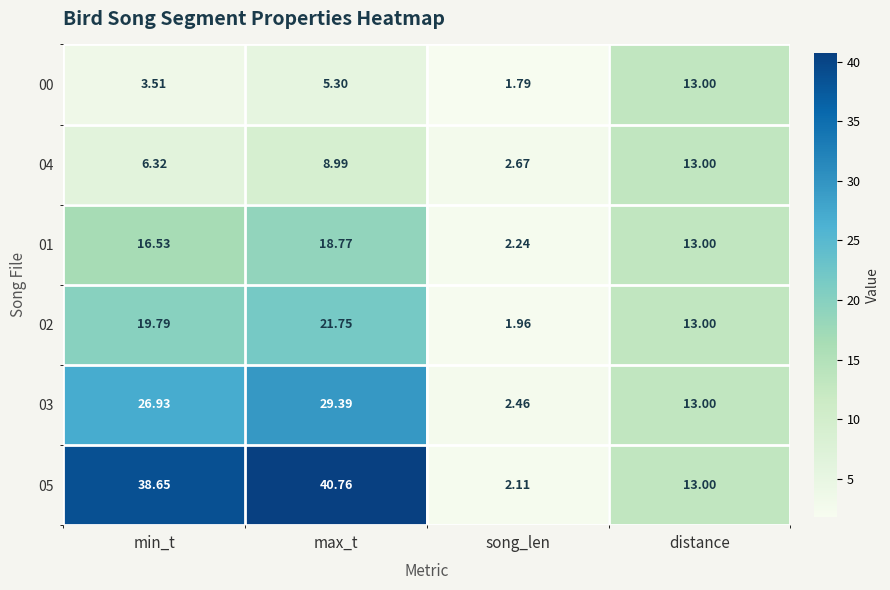

At which category is the sum across all series the highest?

max_t